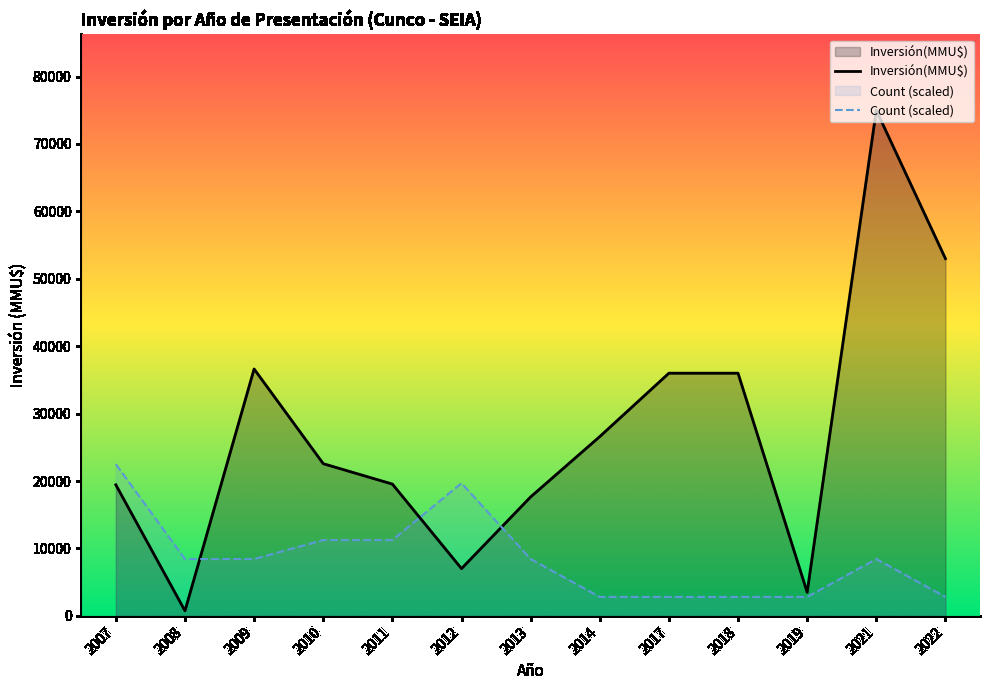

What are all the series names shown in the legend?

Inversión(MMU$), Count (scaled)